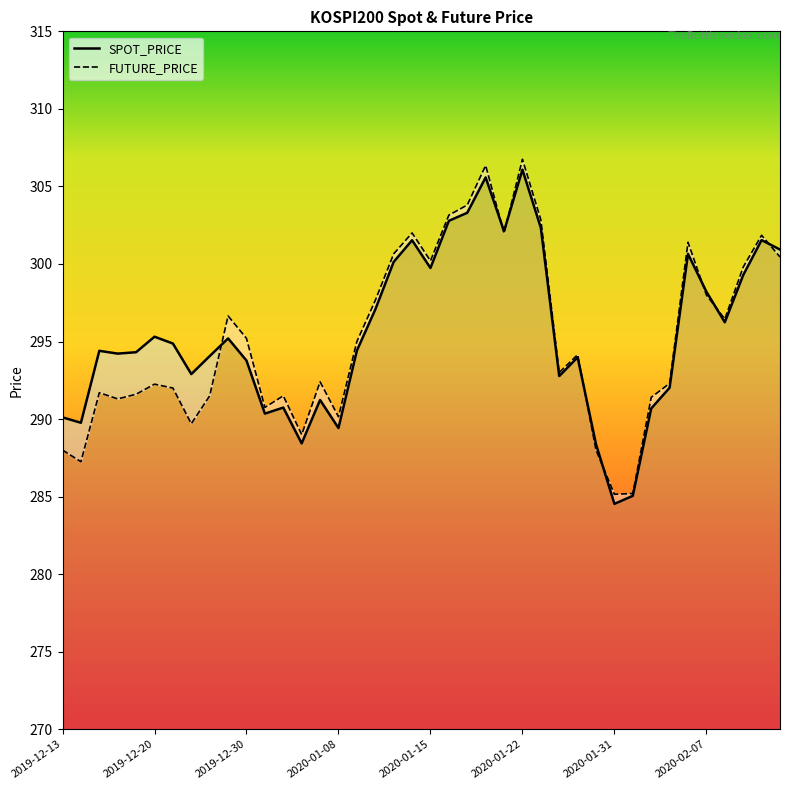

Which category has the highest value in the FUTURE_PRICE series?

2020-01-22